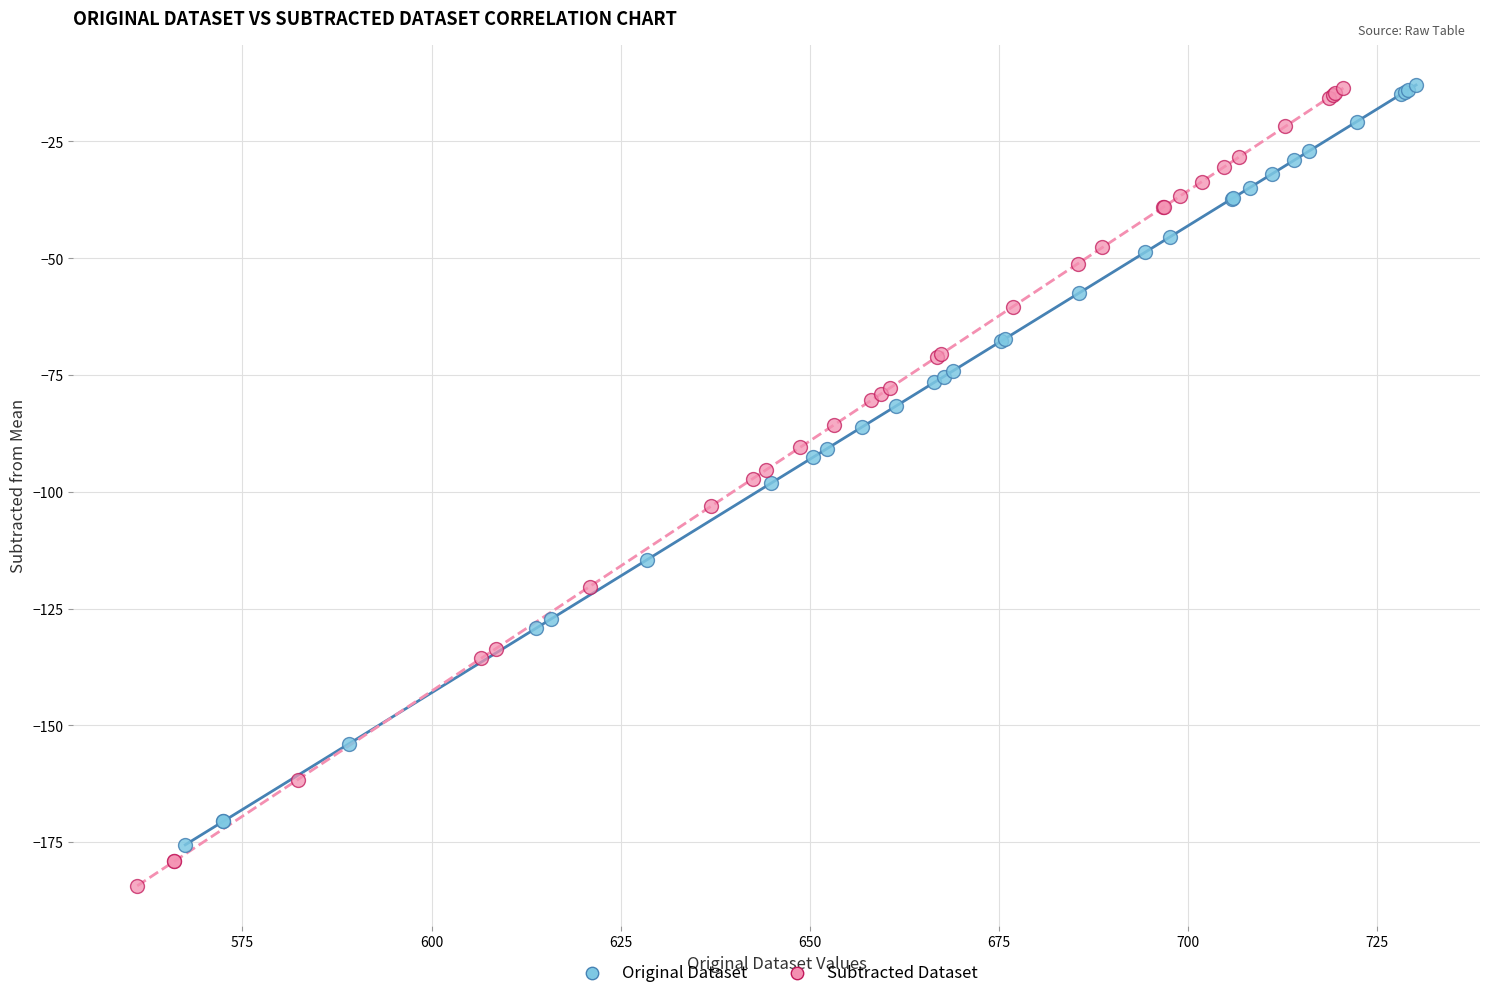

Which series has the largest Y range (max minus min)?

Subtracted Dataset